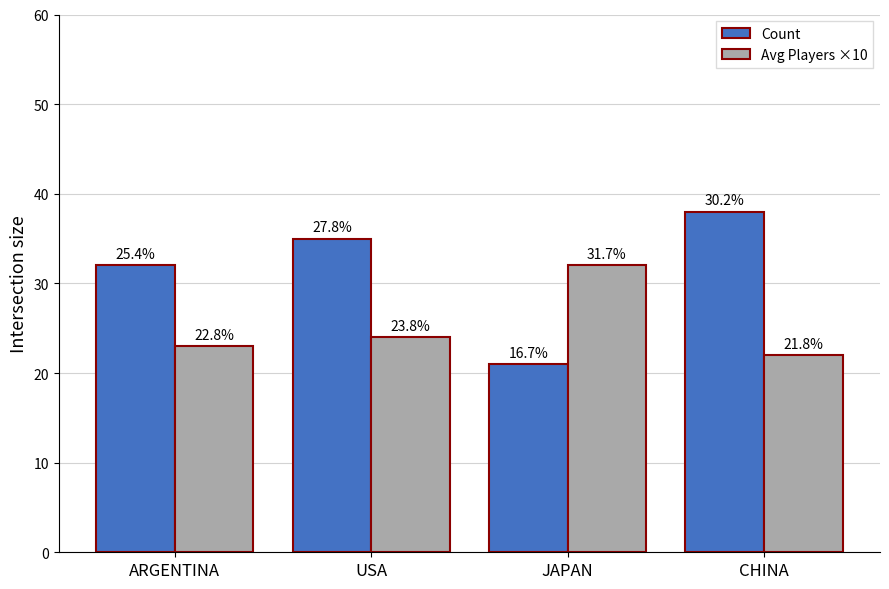

Are the bars grouped side by side (vs. stacked)?

Yes